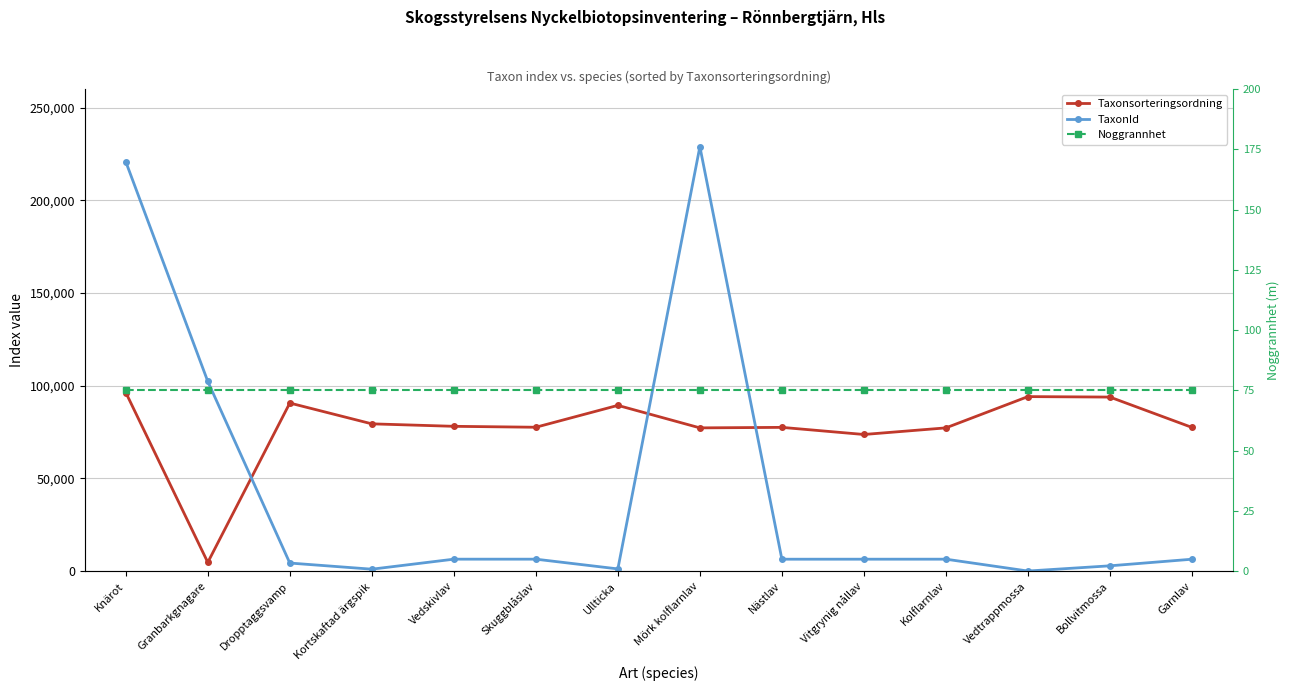

After their last crossing, which series has the higher values: TaxonId or Noggrannhet?

TaxonId